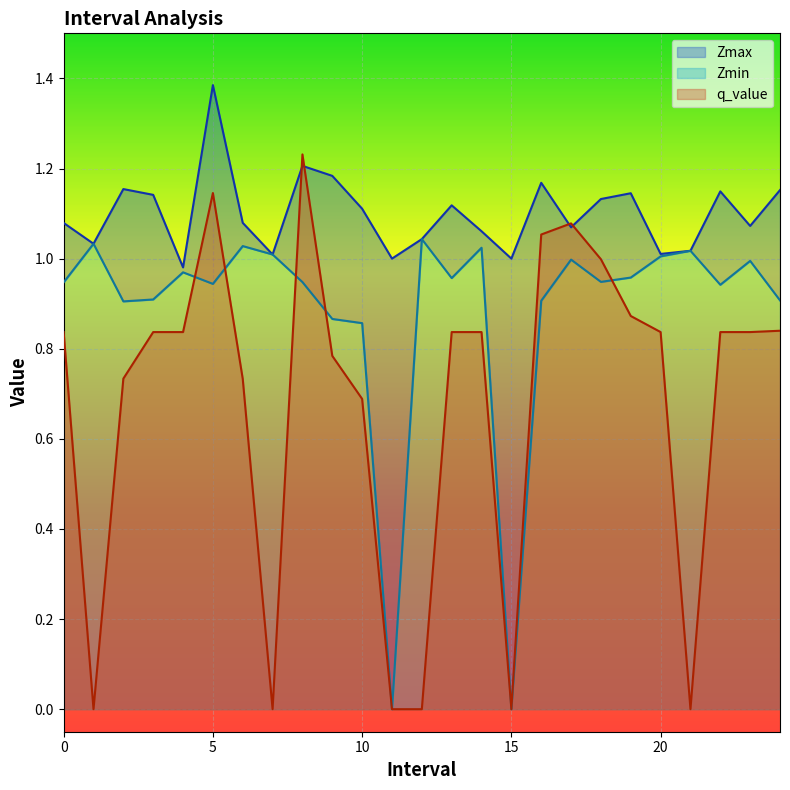

What is the value of the Zmax point at the 12th from the left?

1.0